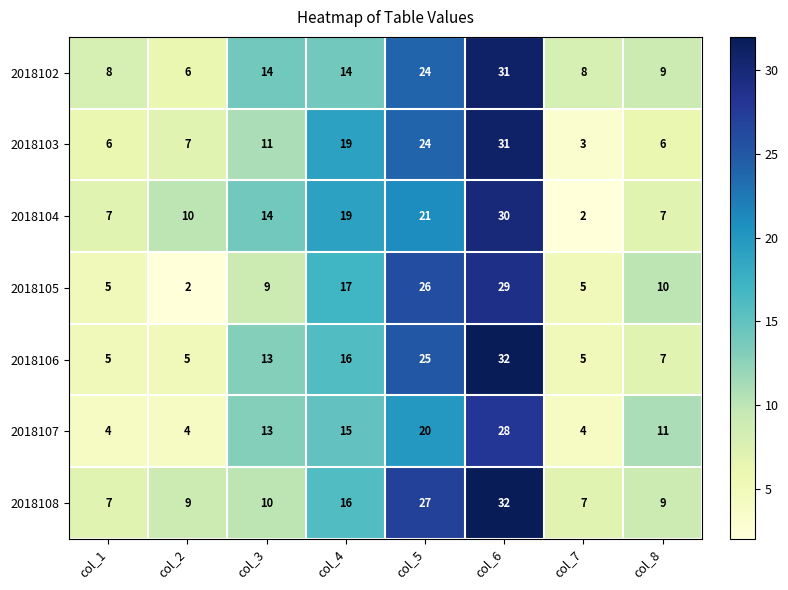

Where is 2018104 nearest to the value 16?

col_3